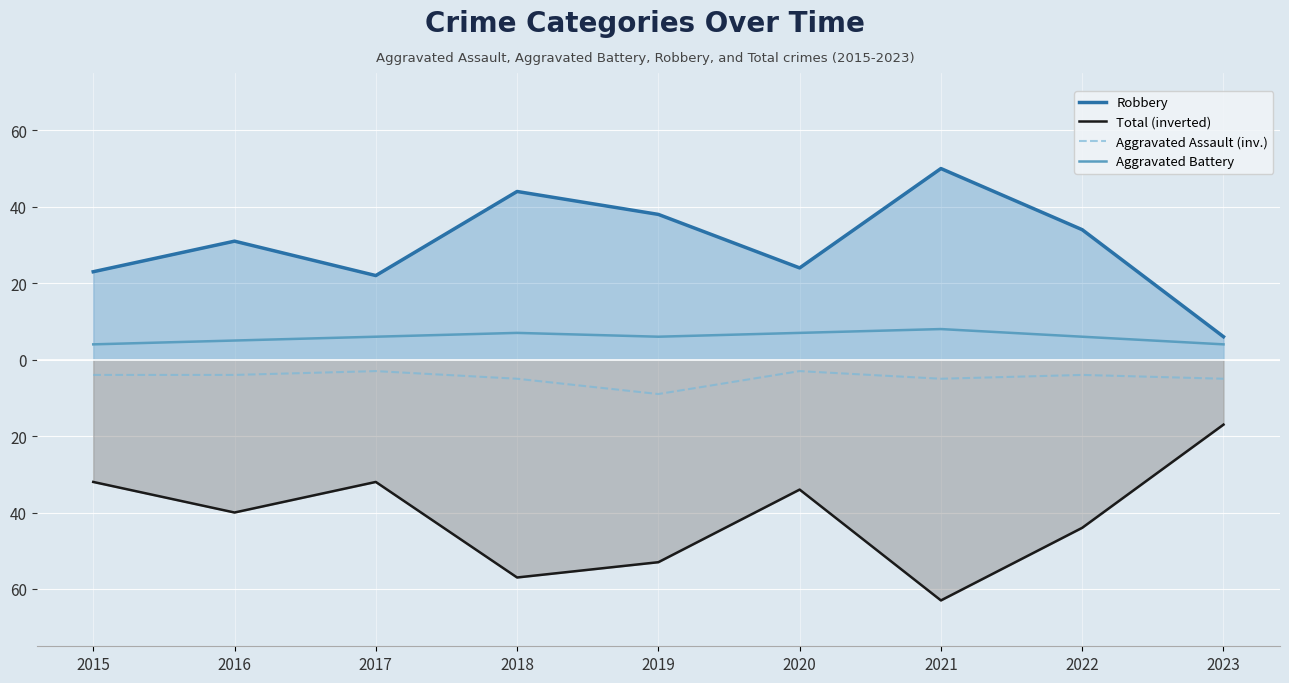

True or false: Aggravated Assault (inv.) has a value of -5 at 2018.

True